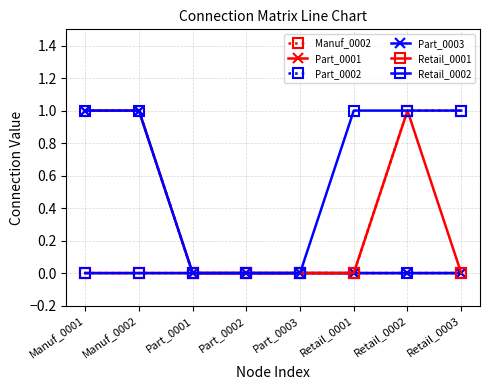

At which category is the sum across all series the highest?

Manuf_0001